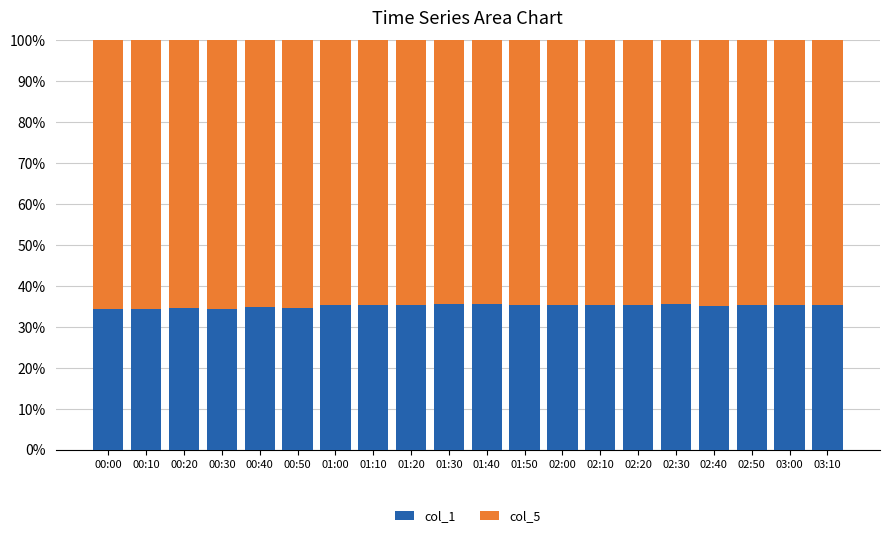

The col_1 series shows 35.4 at 01:20. True or false?

True